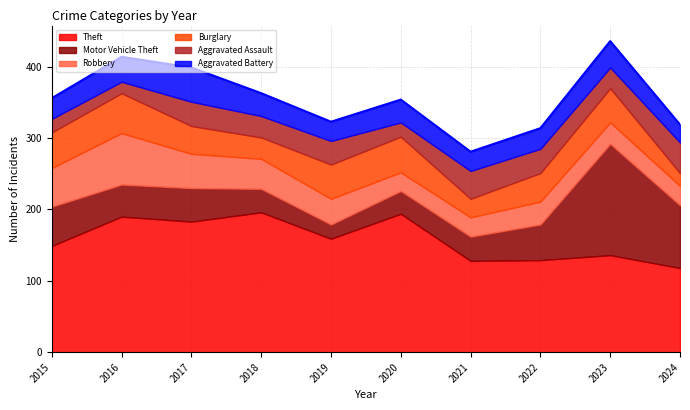

At which category does Motor Vehicle Theft reach its first local valley?

2016